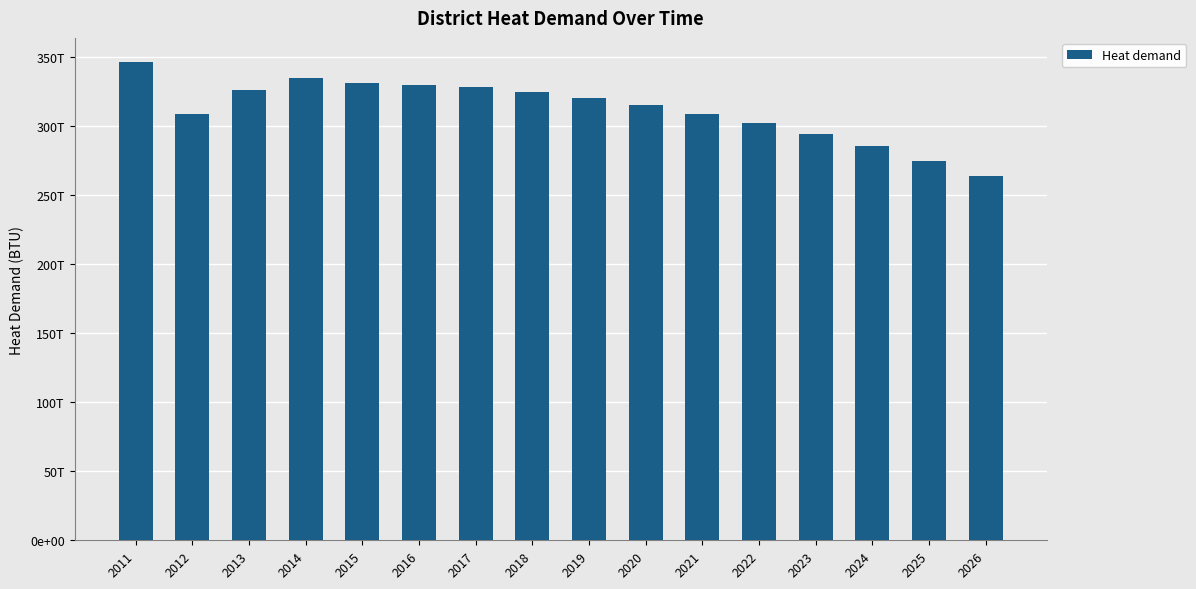

Is it true that the value at 2023 is 515196246838038.0?

False